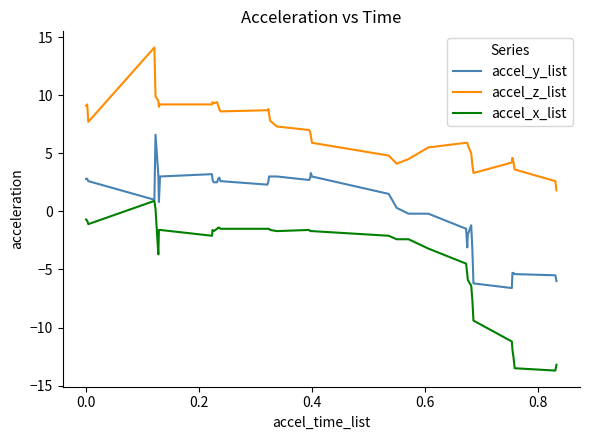

What is the maximum value shown in the chart?

14.1